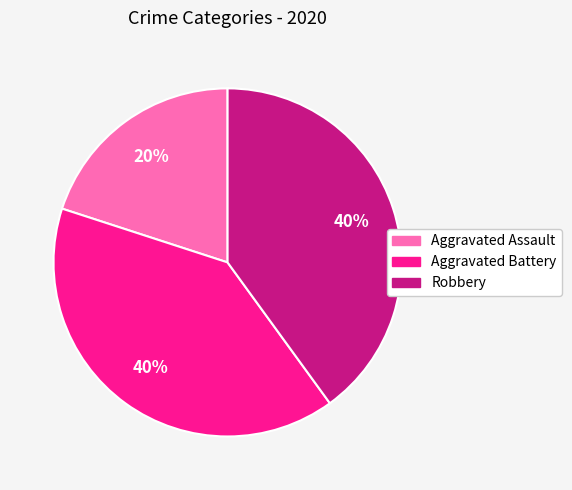

How many segments does this pie chart have?

3